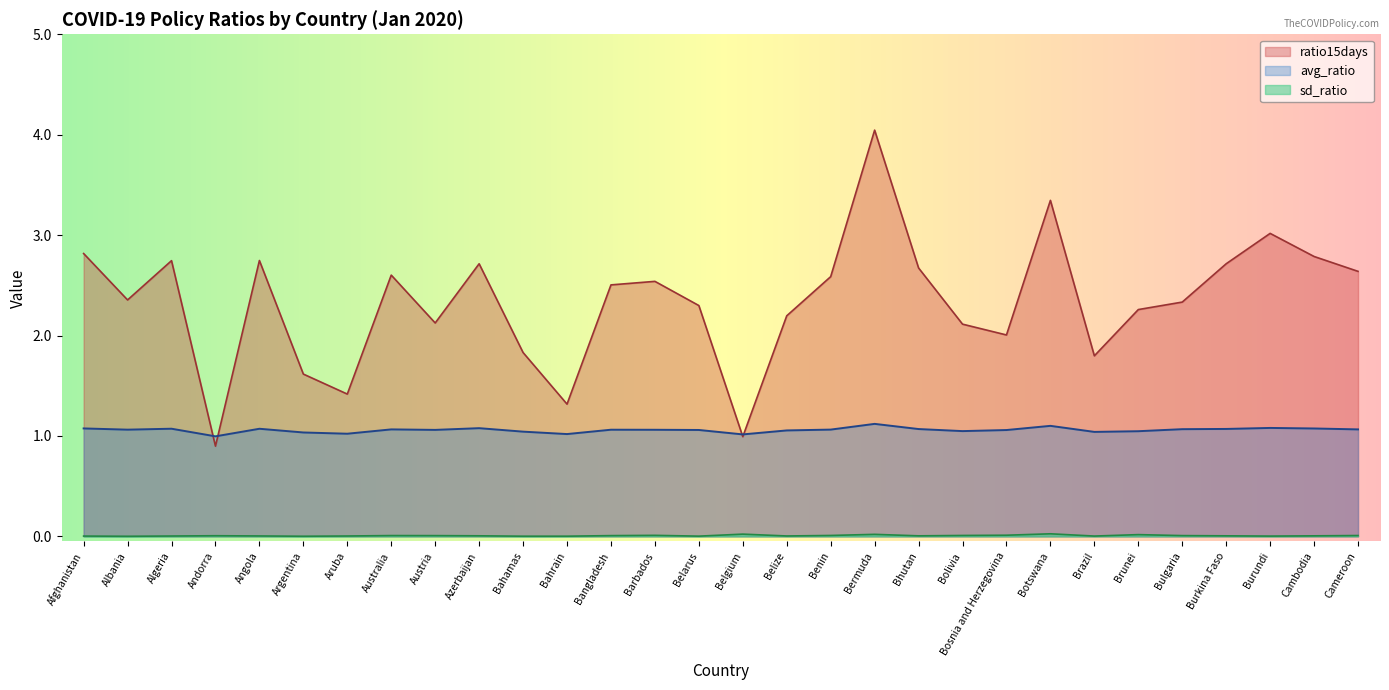

Rank the series by their maximum value, from highest to lowest.

ratio15days, avg_ratio, sd_ratio